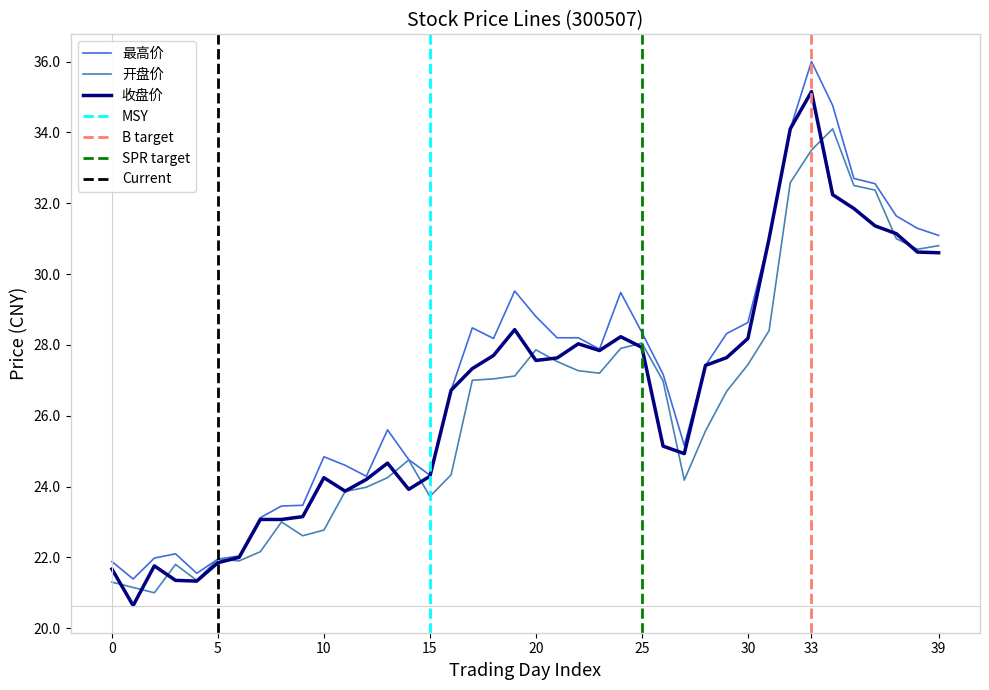

Which category has the highest value in the 最高价 series?

33